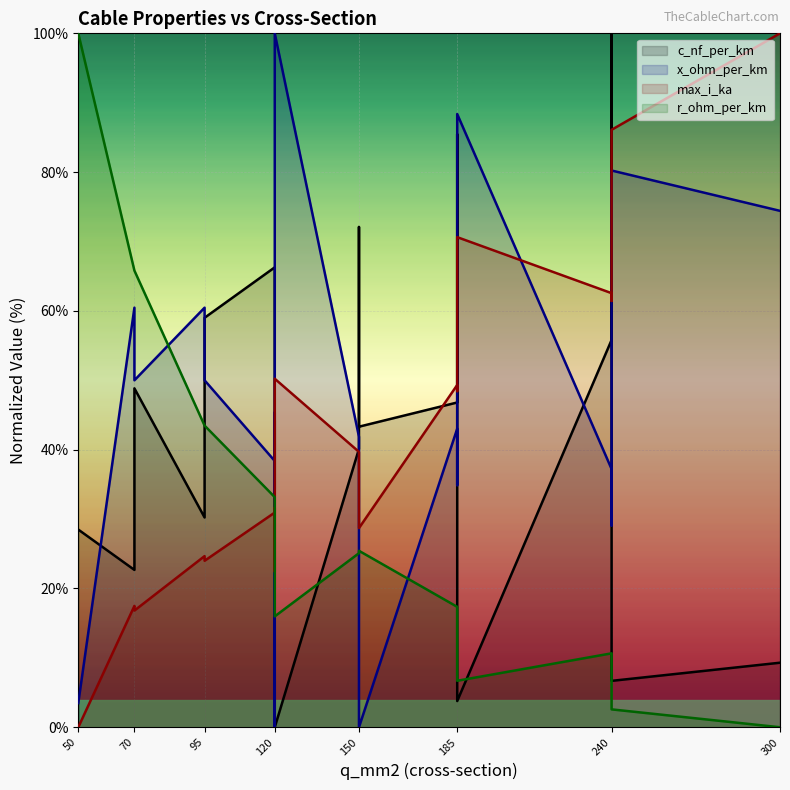

Between 95 and 70, which is larger?

70